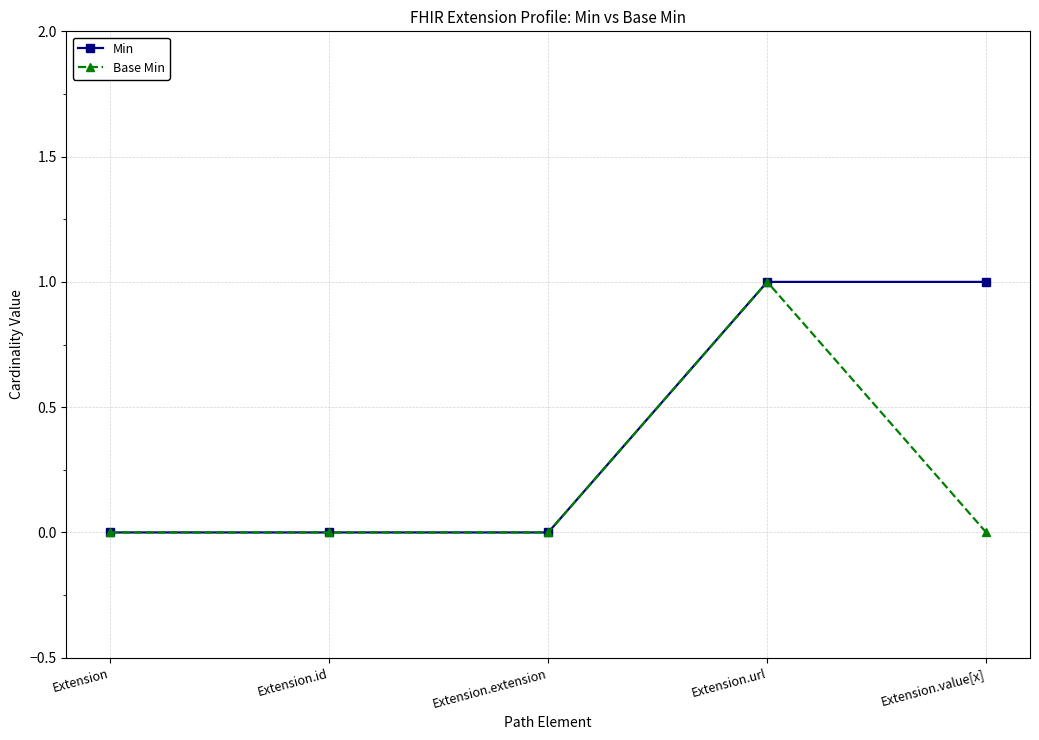

List the series in order of their overall mean, highest first.

Min, Base Min